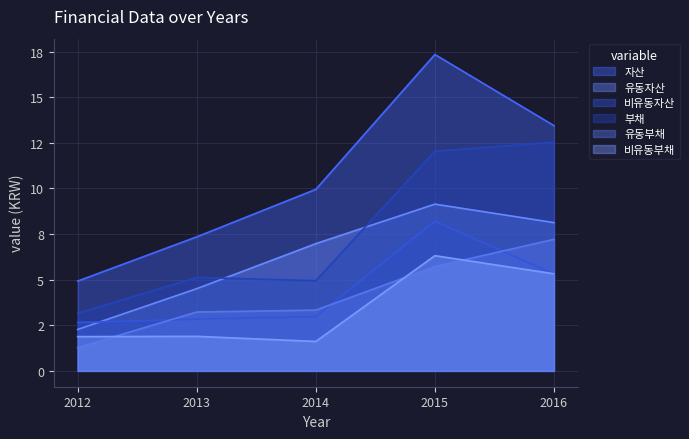

Which series ends up on top after the final intersection of 비유동자산 and 비유동부채?

비유동부채